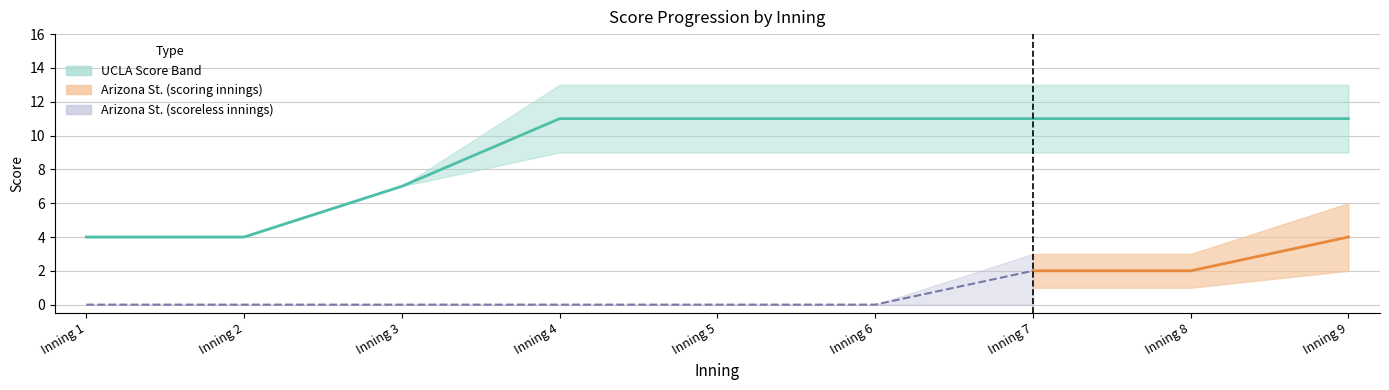

True or false: UCLA_score and ArizonaSt_score_lower cross at least once.

False